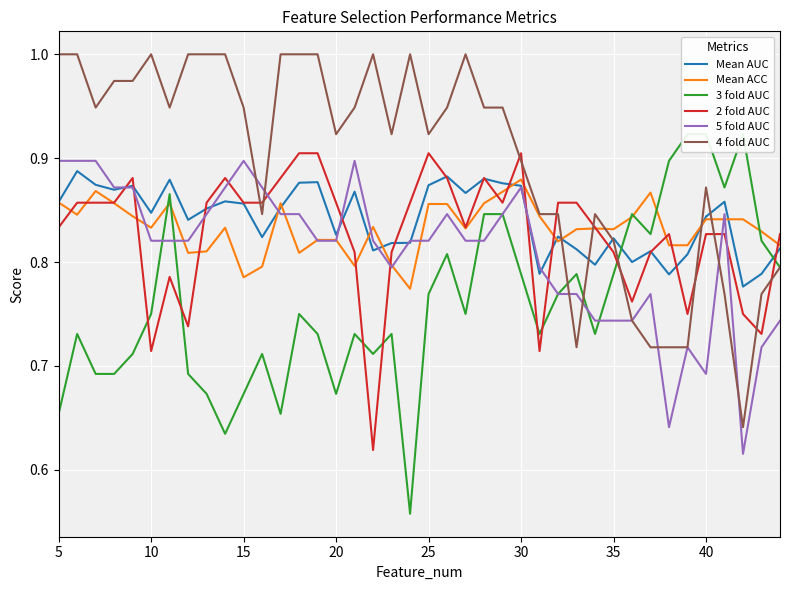

The value of 4 fold AUC at 40 is 0.2. True or false?

False